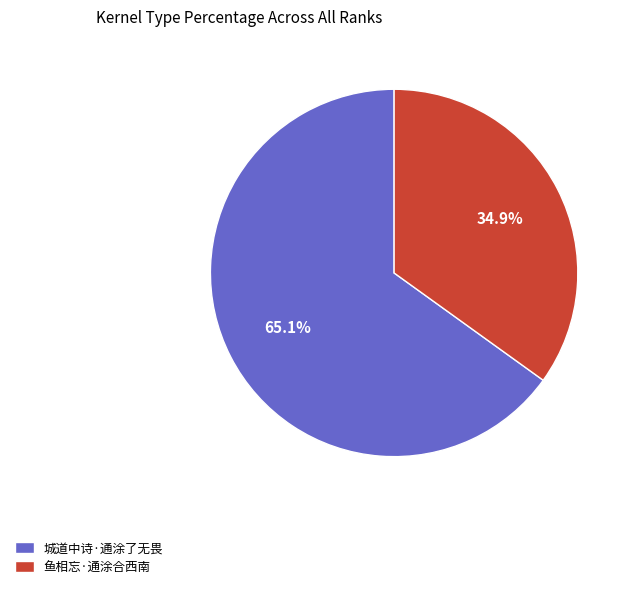

True or false: 城道中诗·通涂了无畏 accounts for 65% of the total.

True